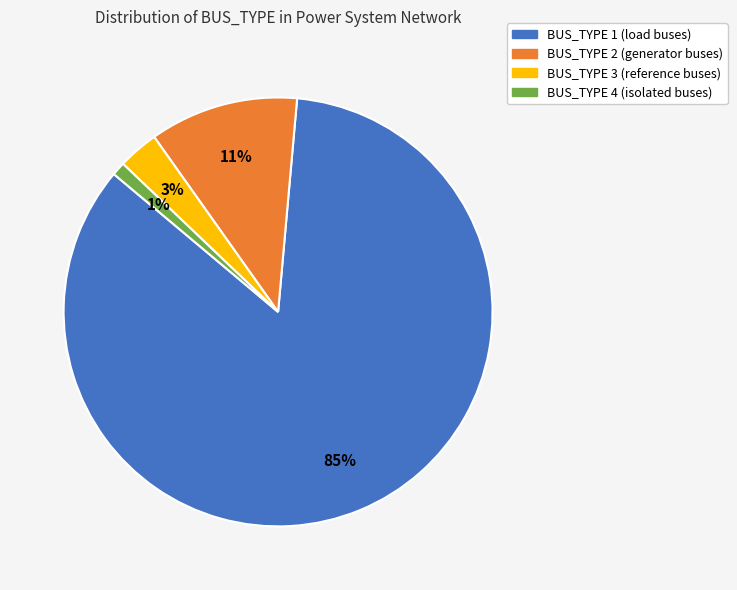

Which category accounts for the majority?

BUS_TYPE 1